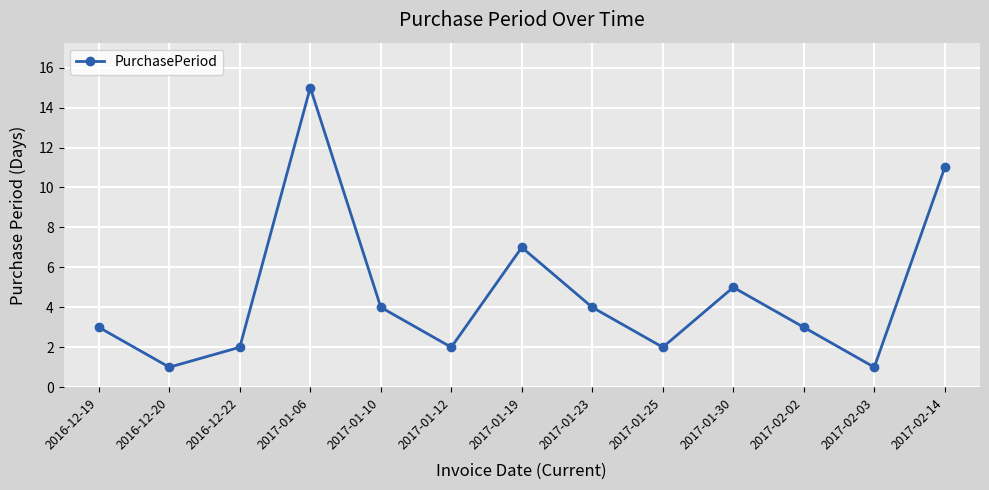

Does the chart have visible grid lines?

Yes